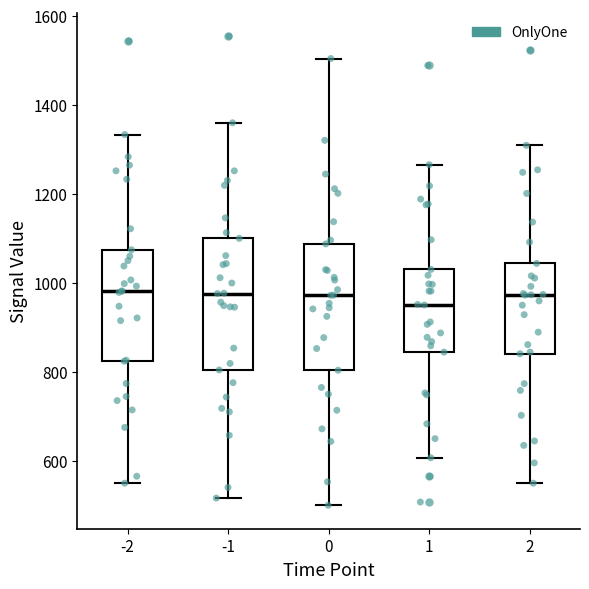

Where is the lower edge of the box at x = 1 on the y-axis? The values are not printed on the chart, so give them approximately, as read against the axis.

840